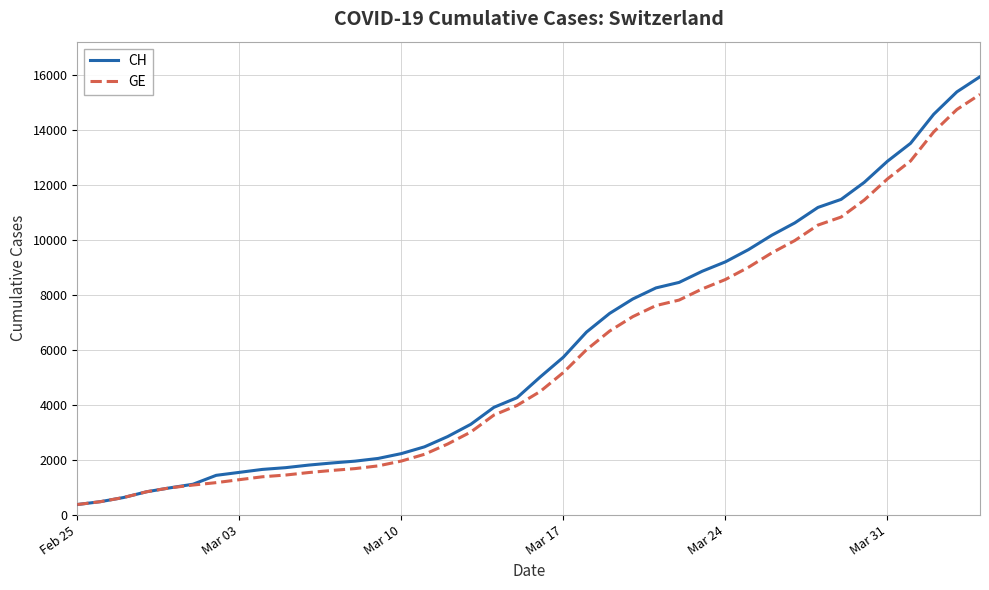

What are all the series names shown in the legend?

CH, GE